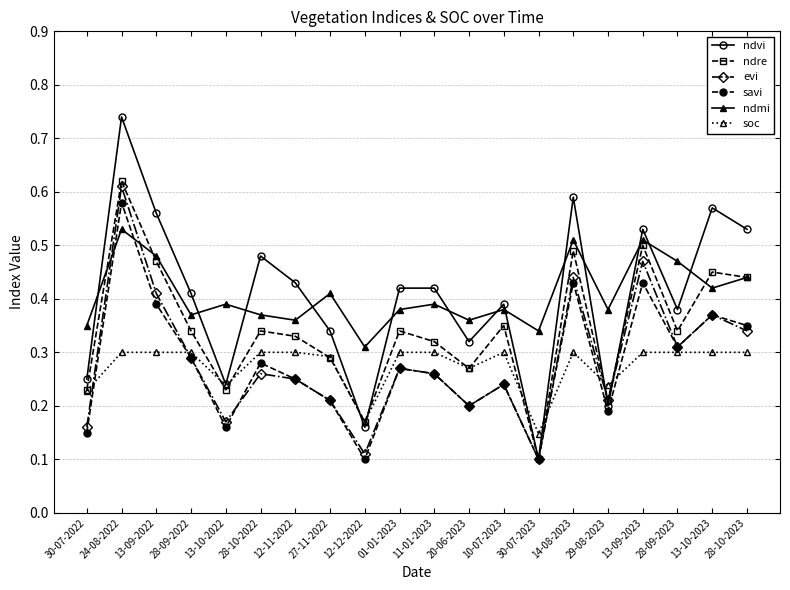

What is the label of the 7th point from the right?

30-07-2023